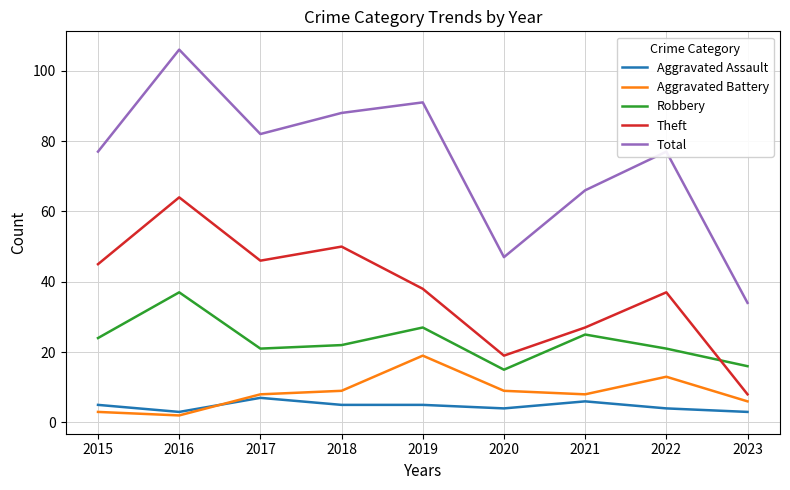

True or false: Theft and Total intersect in this chart.

False